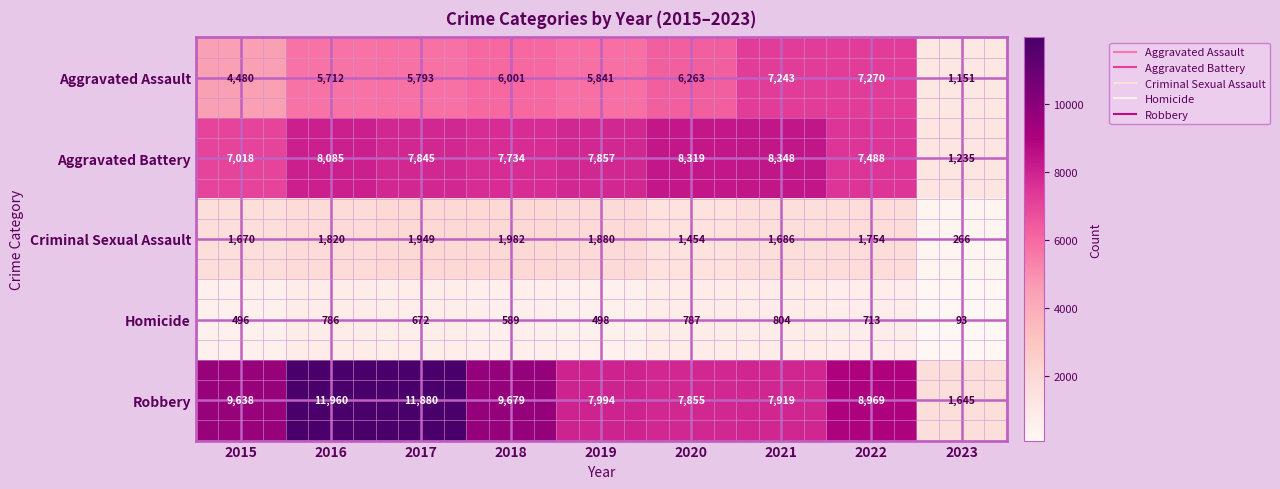

What is the sum of the Robbery values at 2019 and 2020?

15849